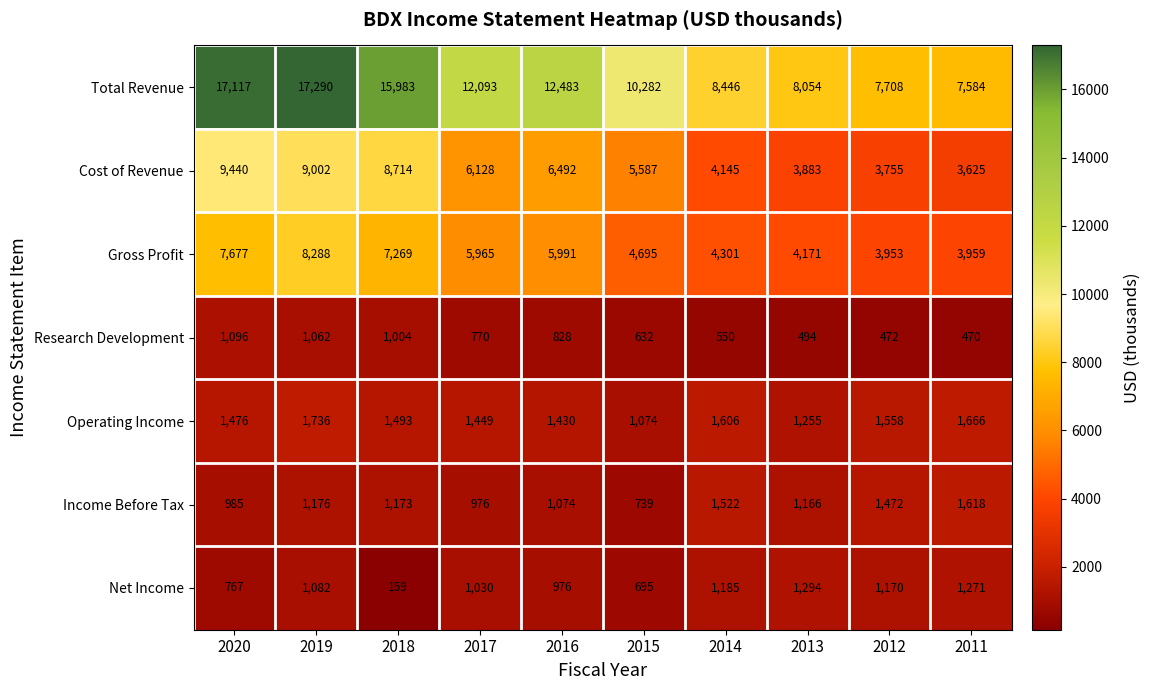

What is the greatest value displayed?

17290